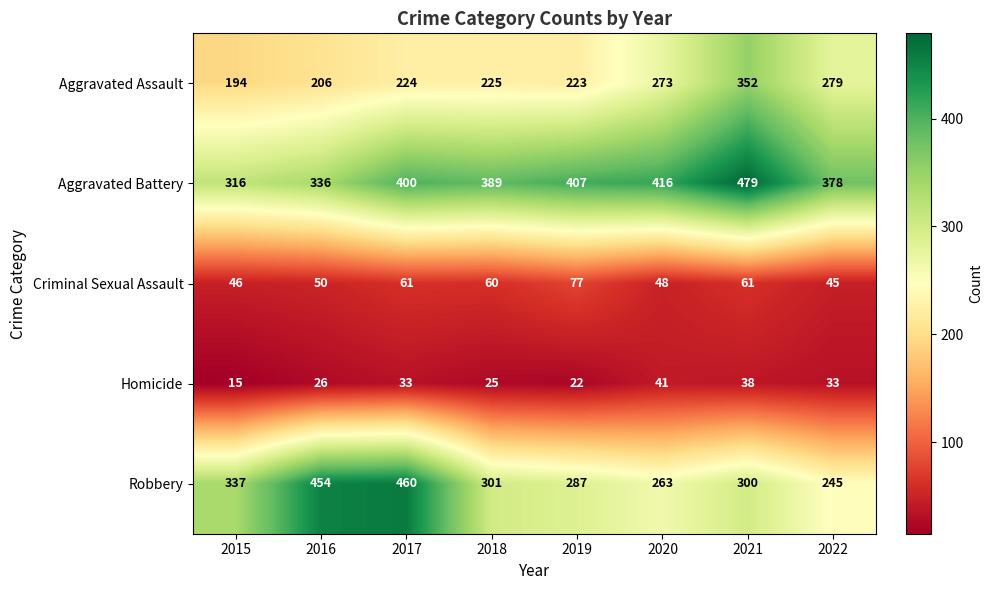

How many distinct data groups are displayed?

5